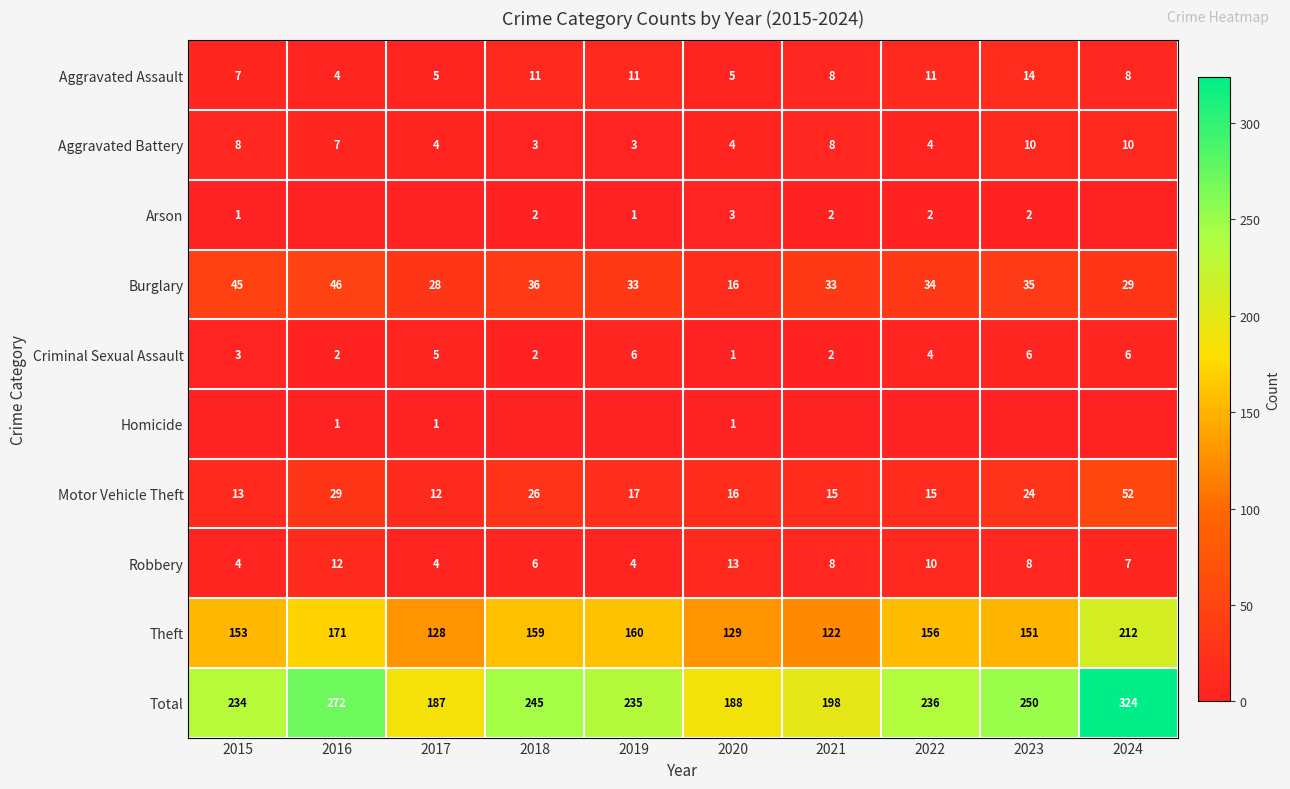

What is the approximate value of Total at 2020?

188